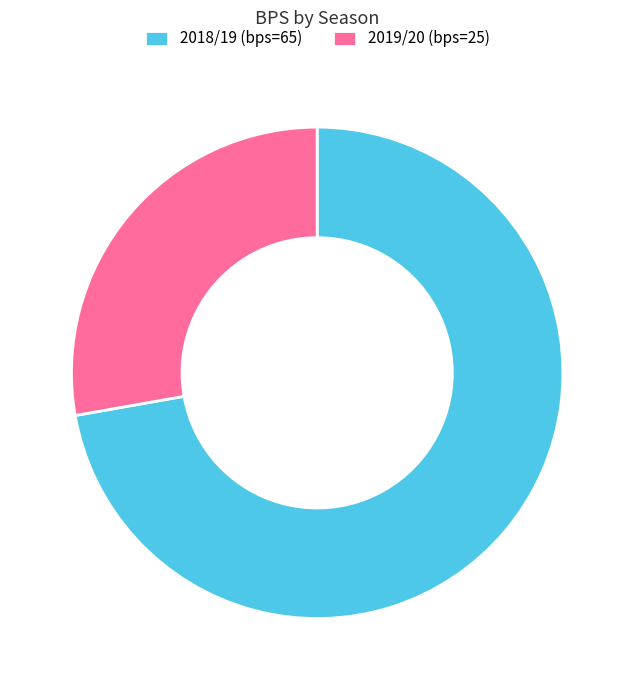

Rank the categories by value from lowest to highest.

2019/20 (bps=25), 2018/19 (bps=65)